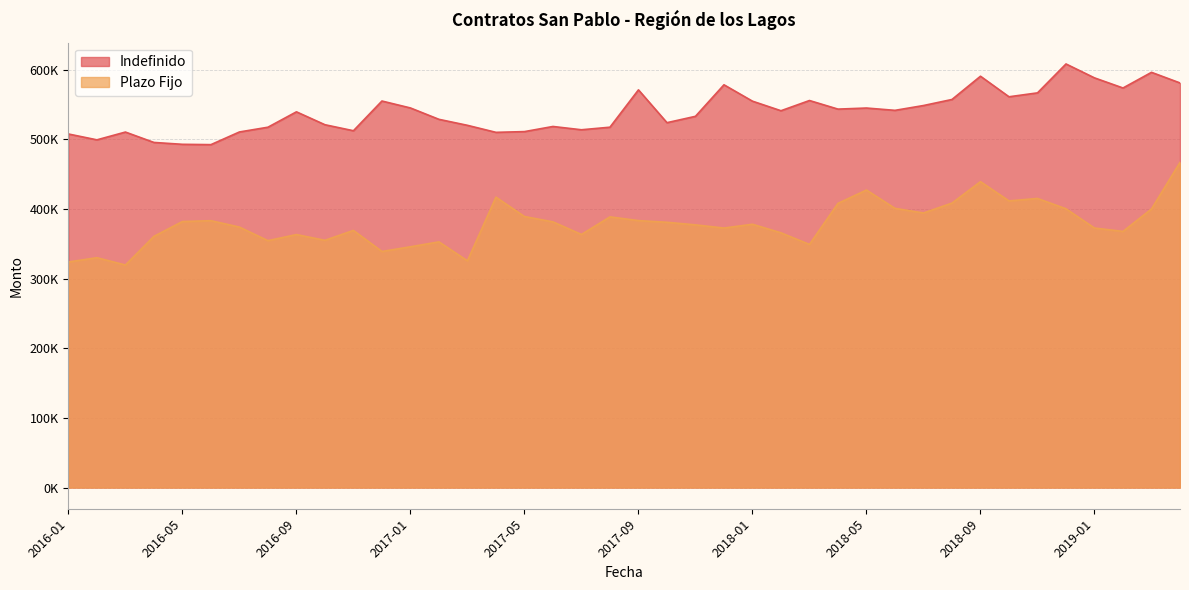

Reading left to right, transcribe all the data shown in this chart.

Indefinido: 2016-01=507679	2016-02=499266	2016-03=510446	2016-04=495534	2016-05=492838	2016-06=492373	2016-07=510575	2016-08=517387	2016-09=539488	2016-10=520967	2016-11=512340	2016-12=555003	2017-01=545047	2017-02=528721	2017-03=520108	2017-04=510029	2017-05=511087	2017-06=518458	2017-07=513728	2017-08=517416	2017-09=571036	2017-10=523908	2017-11=533043	2017-12=578322	2018-01=554786	2018-02=541065	2018-03=555728	2018-04=543388	2018-05=544934	2018-06=541617	2018-07=548531	2018-08=557228	2018-09=590604	2018-10=561101	2018-11=566706	2018-12=608225	2019-01=588236	2019-02=573718	2019-03=596196	2019-04=580959
Plazo Fijo: 2016-01=323883	2016-02=330035	2016-03=319536	2016-04=360678	2016-05=381957	2016-06=383188	2016-07=373999	2016-08=354512	2016-09=363262	2016-10=355010	2016-11=369217	2016-12=338980	2017-01=345717	2017-02=352768	2017-03=325558	2017-04=416956	2017-05=389185	2017-06=381485	2017-07=363411	2017-08=388655	2017-09=383314	2017-10=380890	2017-11=377177	2017-12=372626	2018-01=378067	2018-02=365769	2018-03=349095	2018-04=408055	2018-05=427192	2018-06=400870	2018-07=394266	2018-08=408455	2018-09=439223	2018-10=411594	2018-11=415113	2018-12=400282	2019-01=372614	2019-02=367799	2019-03=400024	2019-04=466875